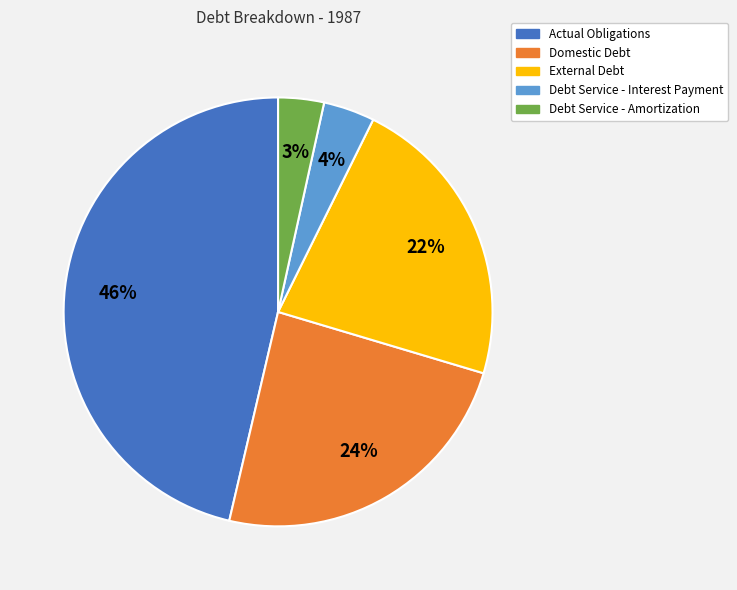

What is the largest slice in the pie chart?

Actual Obligations